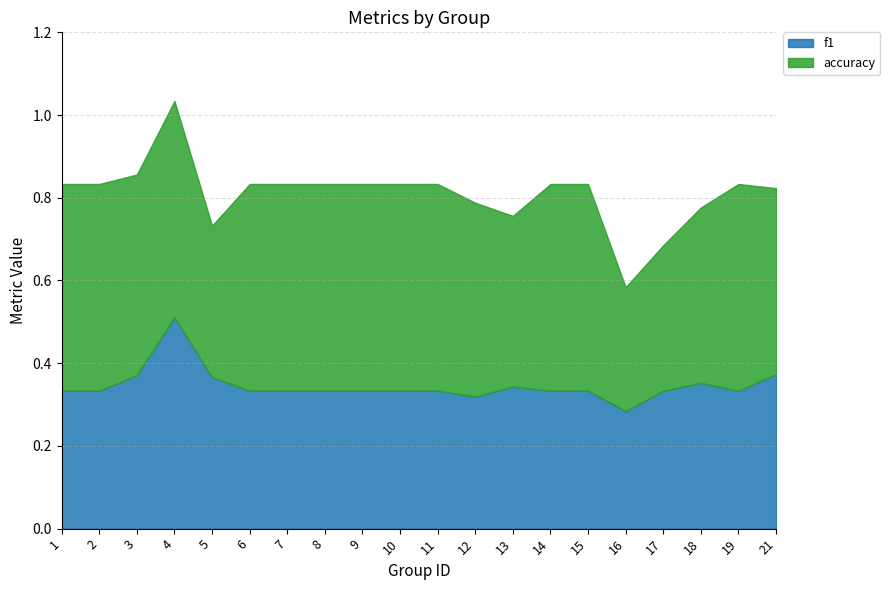

List the series in order of their overall mean, highest first.

accuracy, f1